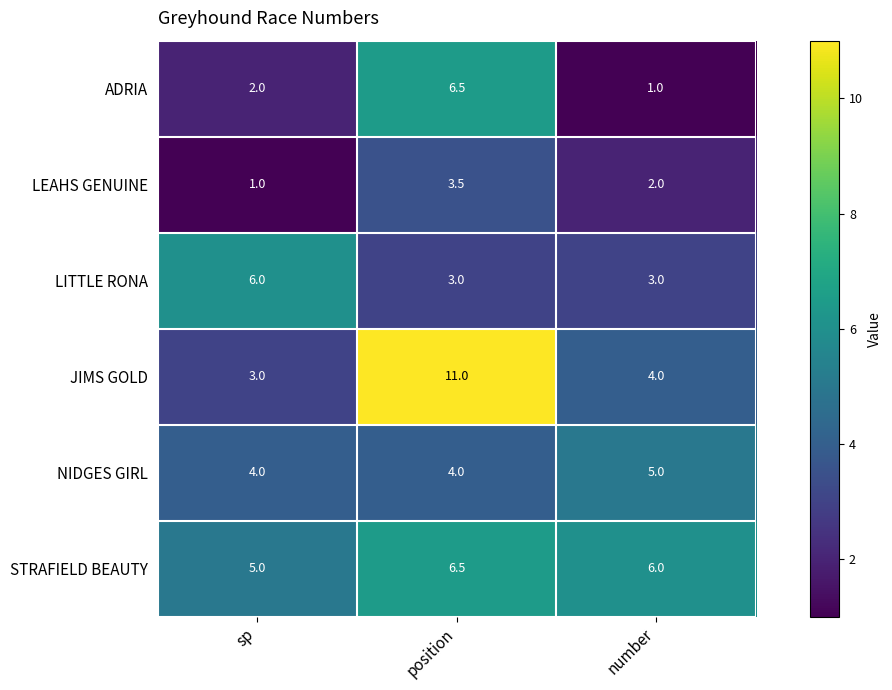

Between sp and number, which series saw the biggest shift?

LITTLE RONA